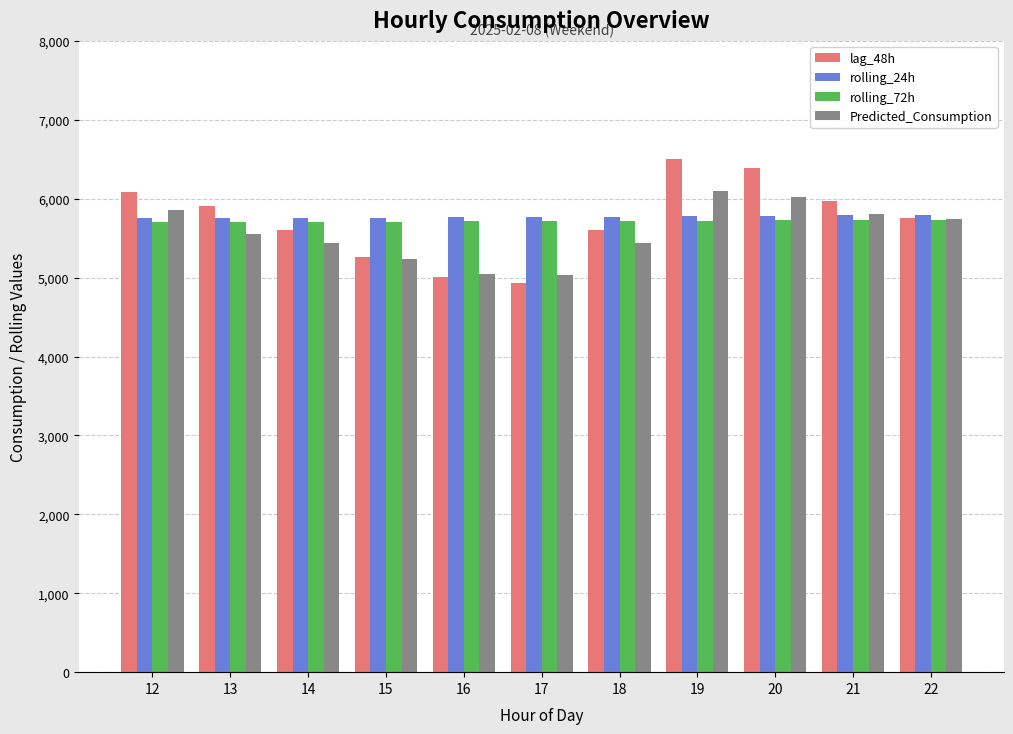

Is it true that lag_48h equals 10006.7 at 14?

False